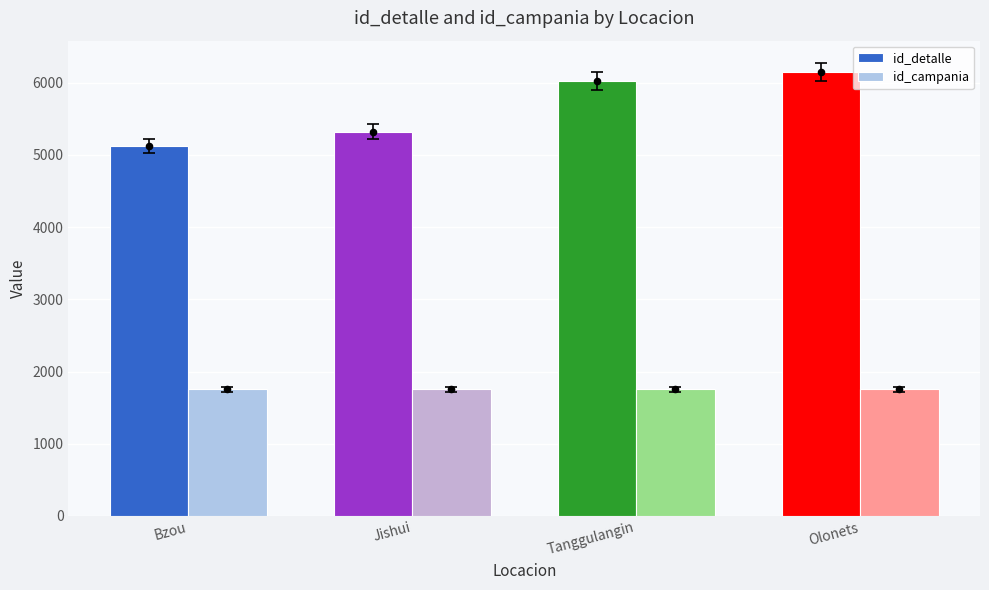

Which series contains the highest Y value?

id_detalle